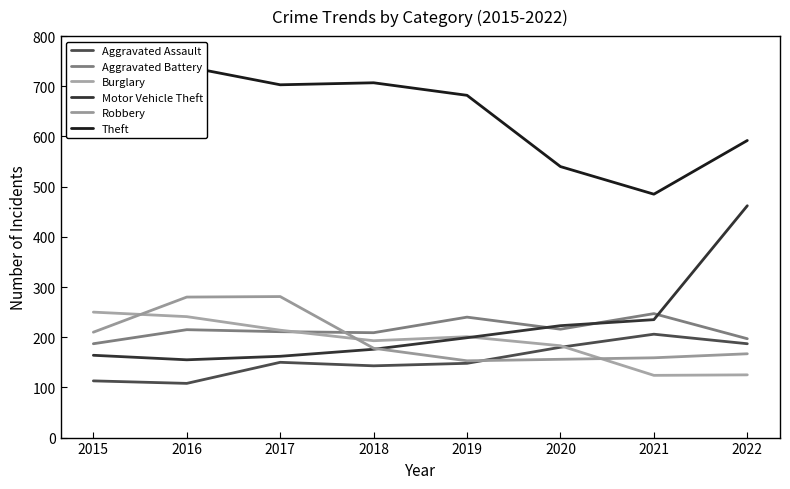

At which category does Burglary reach its first local peak?

2019